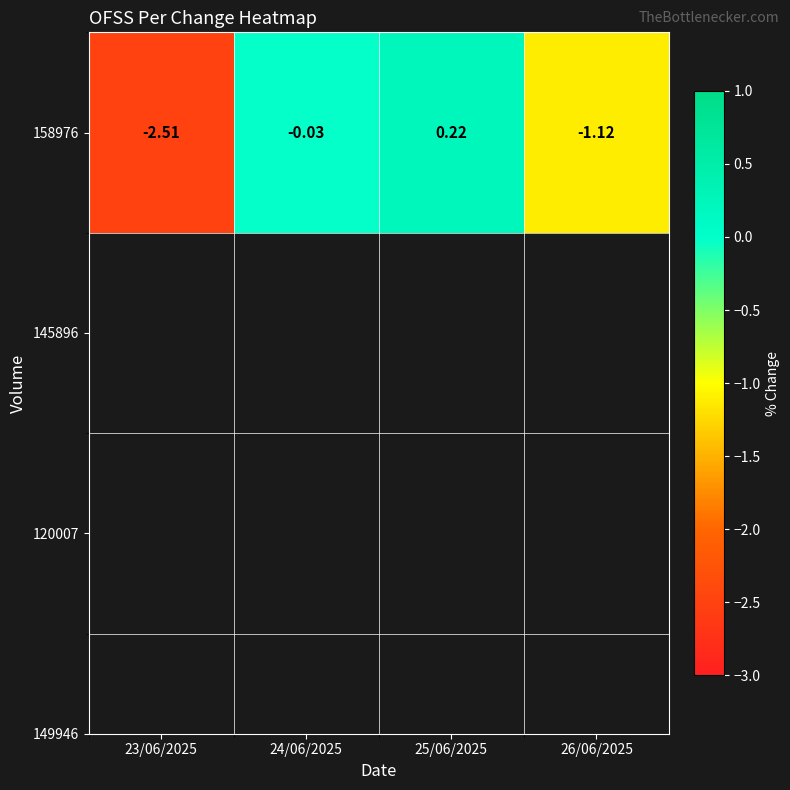

Reading right to left, extract all data points from this chart.

-1.1	0.2	-0.0	-2.5